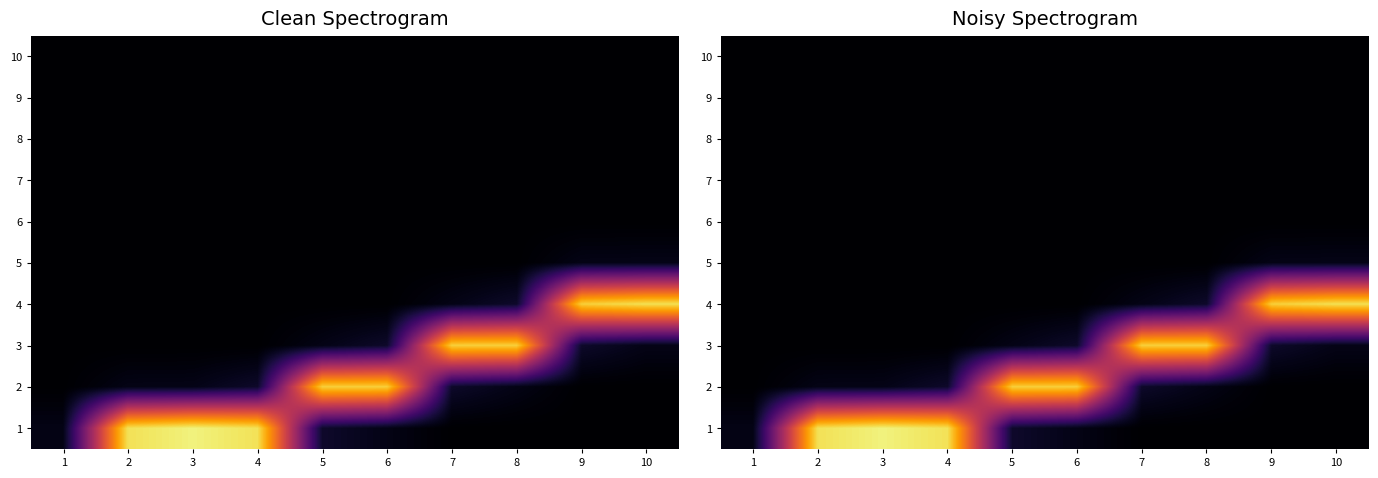

At how many categories does at least one series exceed 0?

10